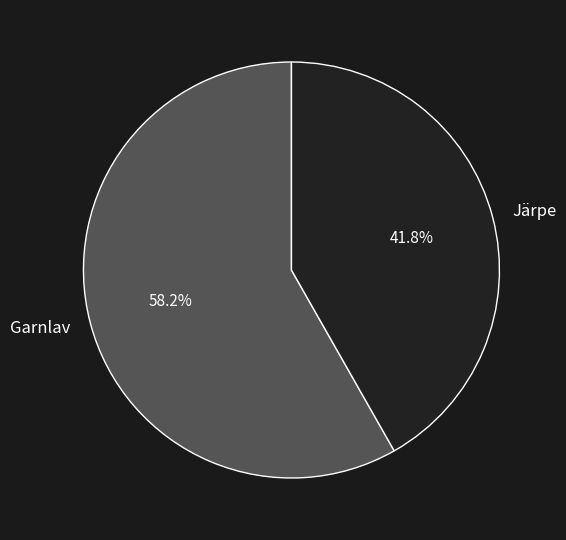

To the nearest percent, what percentage of the pie is Järpe?

42%